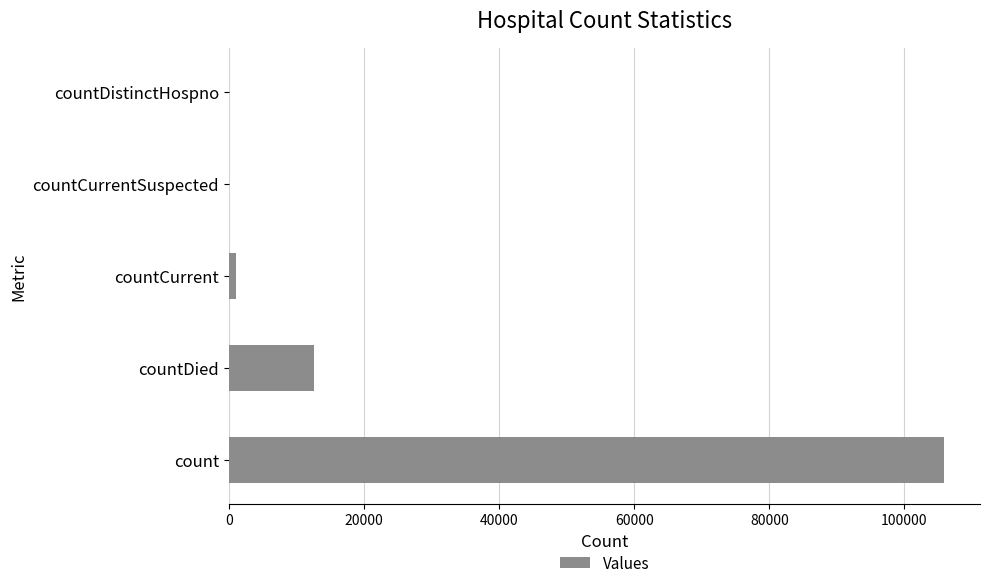

At which label is the value closest to 52947?

countDied